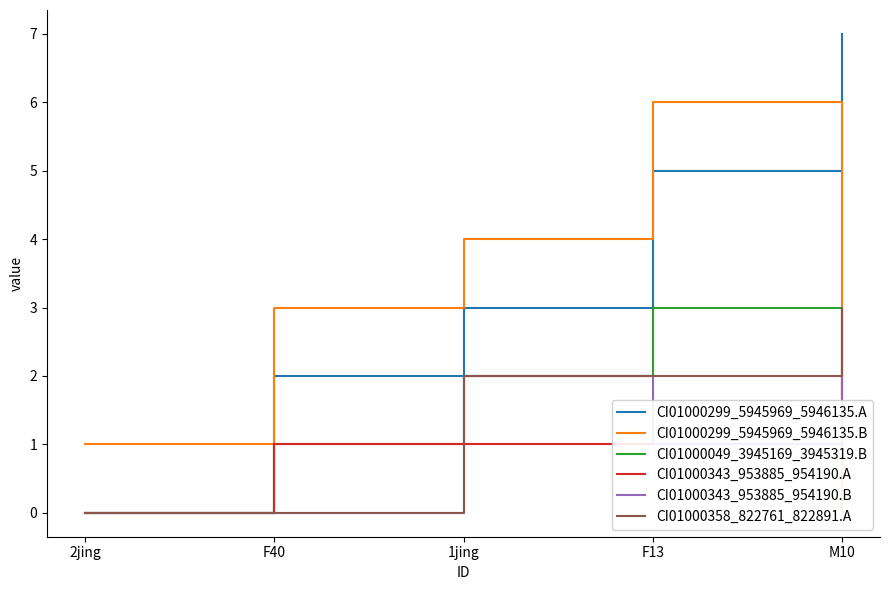

Count the CI01000299_5945969_5946135.A values in the range 2 to 5.

3